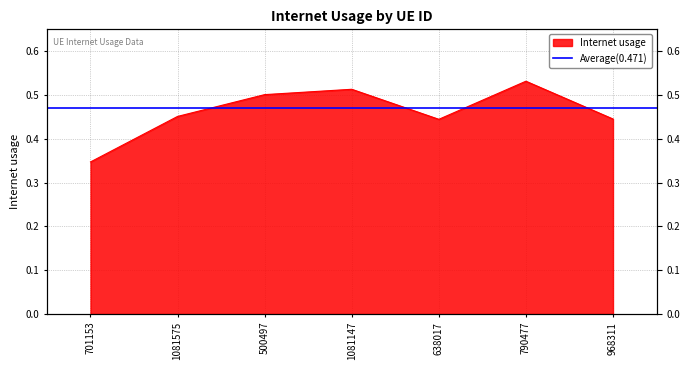

Is it true that the value at 500497 is 0.8?

False